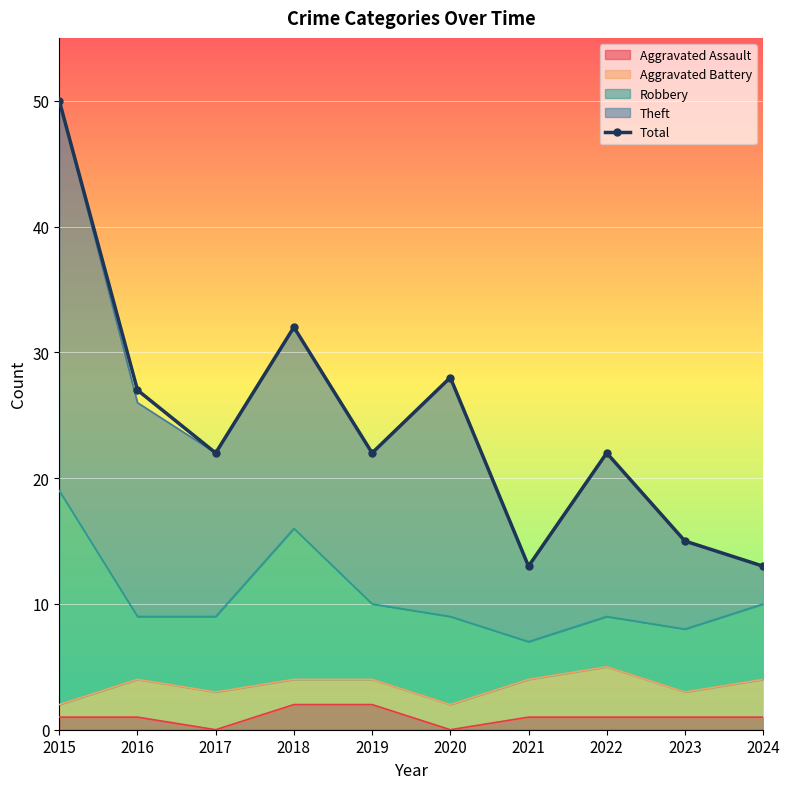

At which label does the data first exceed 22?

2015